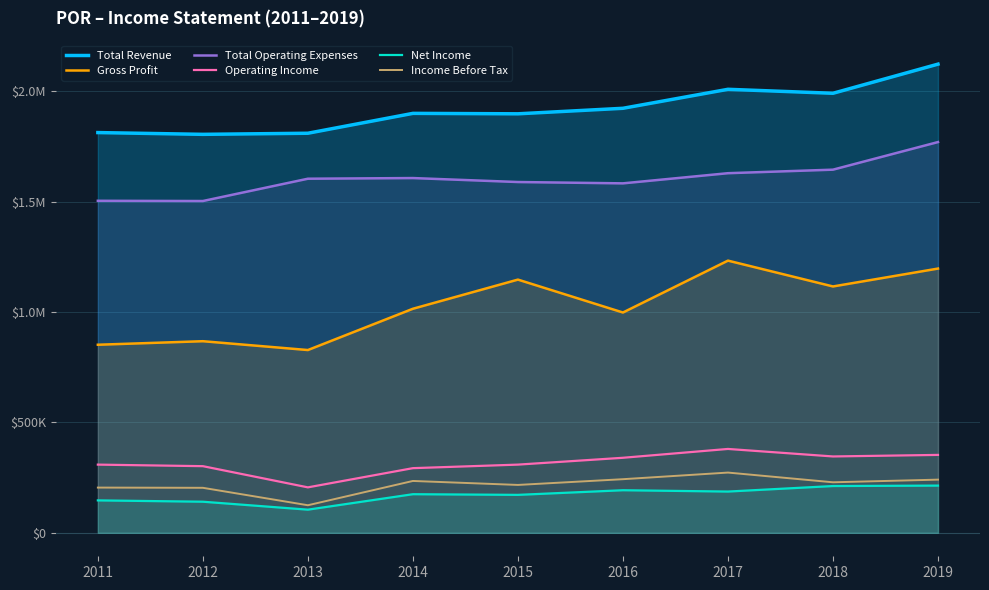

At which label is Total Operating Expenses closest to 1636500?

2017